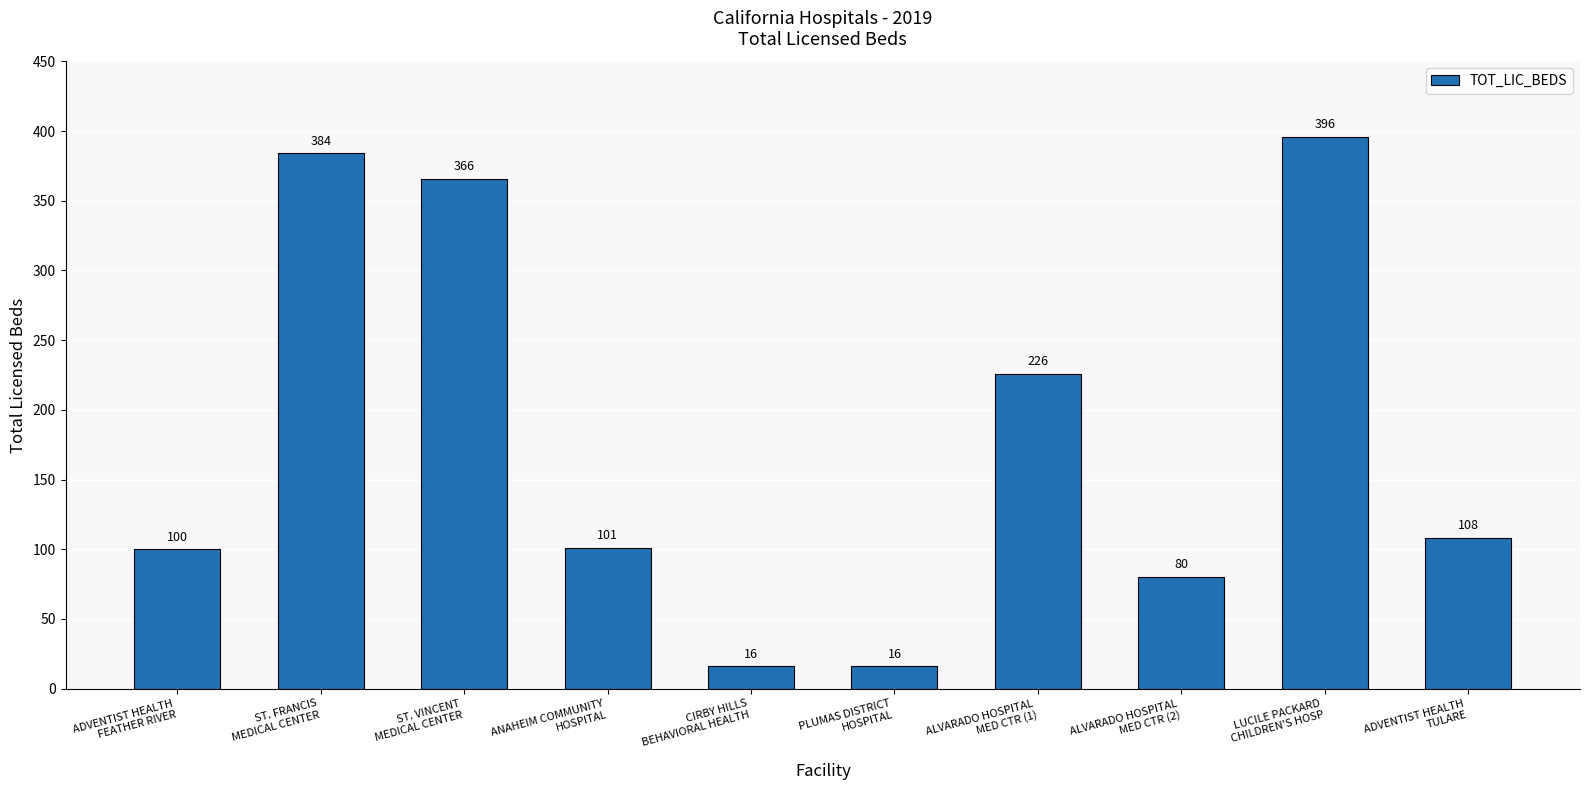

The value at ADVENTIST HEALTH
FEATHER RIVER is 165. True or false?

False